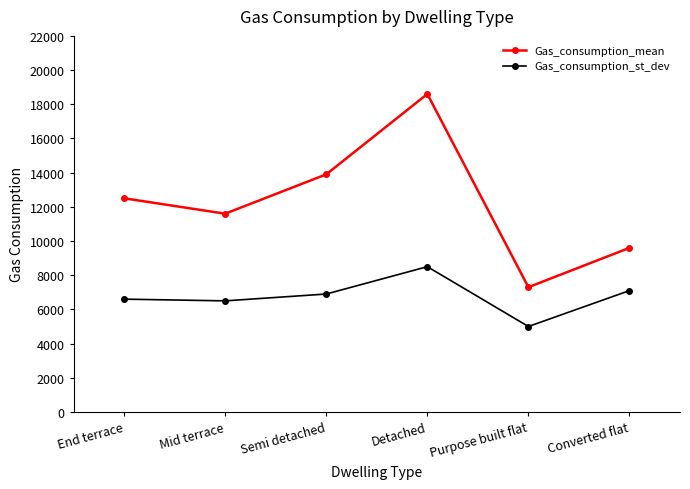

At Mid terrace, list the series in order from largest to smallest.

Gas_consumption_mean, Gas_consumption_st_dev